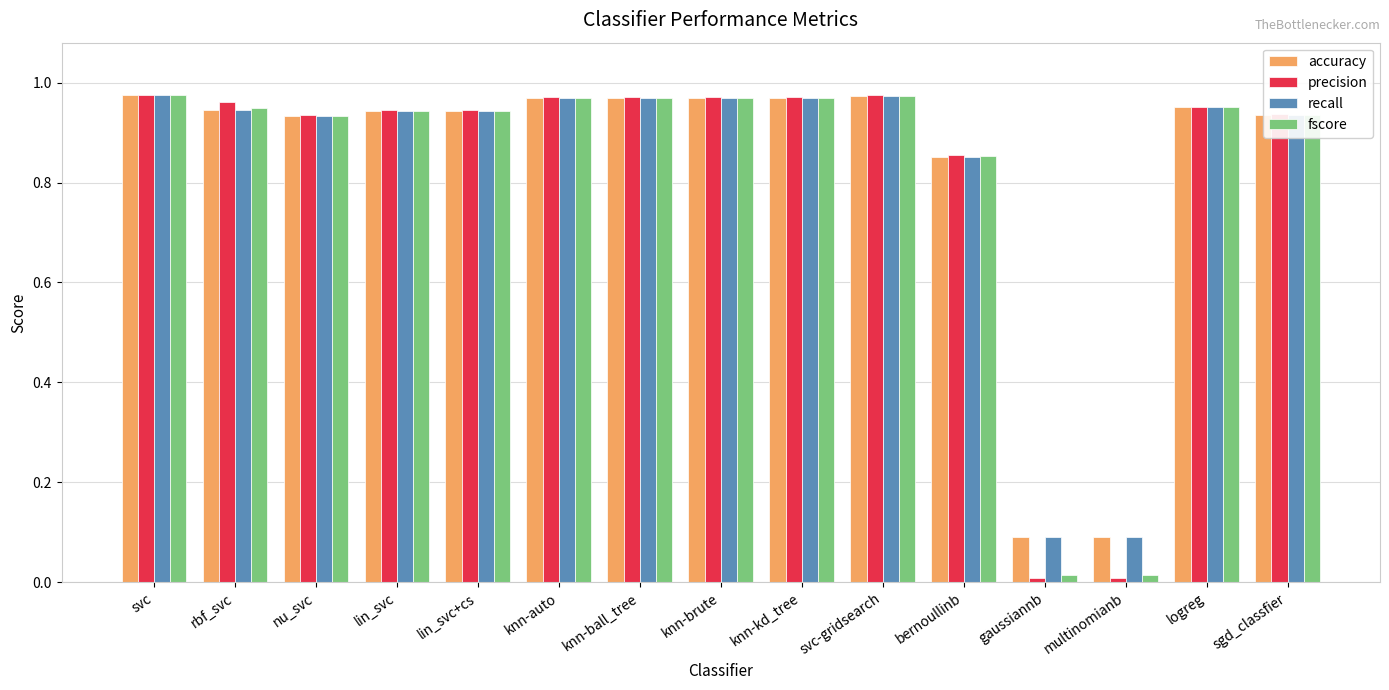

What is the average value of the accuracy series?

0.8